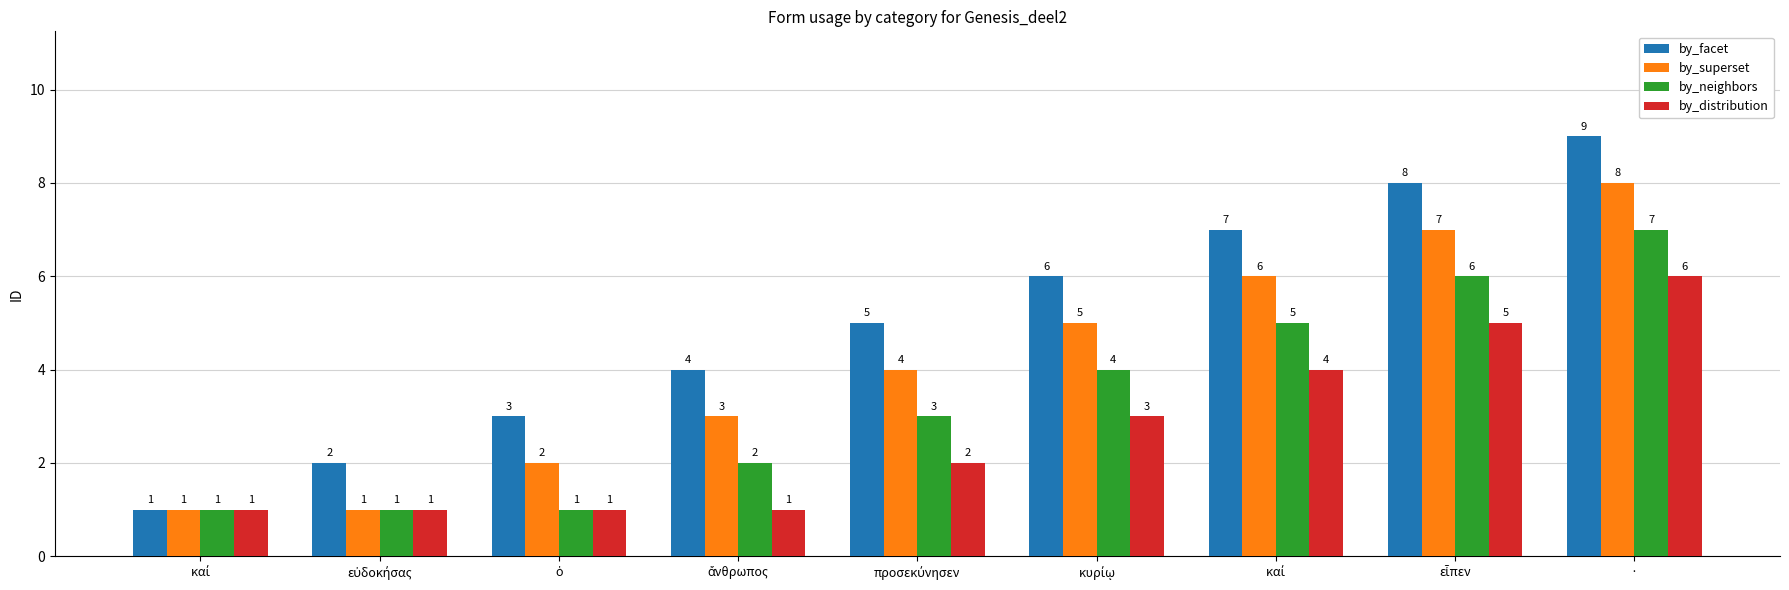

What are all the series names shown in the legend?

by_facet, by_superset, by_neighbors, by_distribution